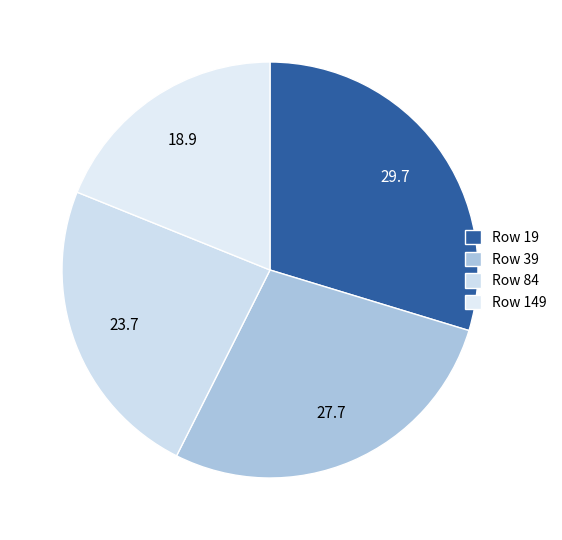

What is the smallest slice in the pie chart?

Row 149